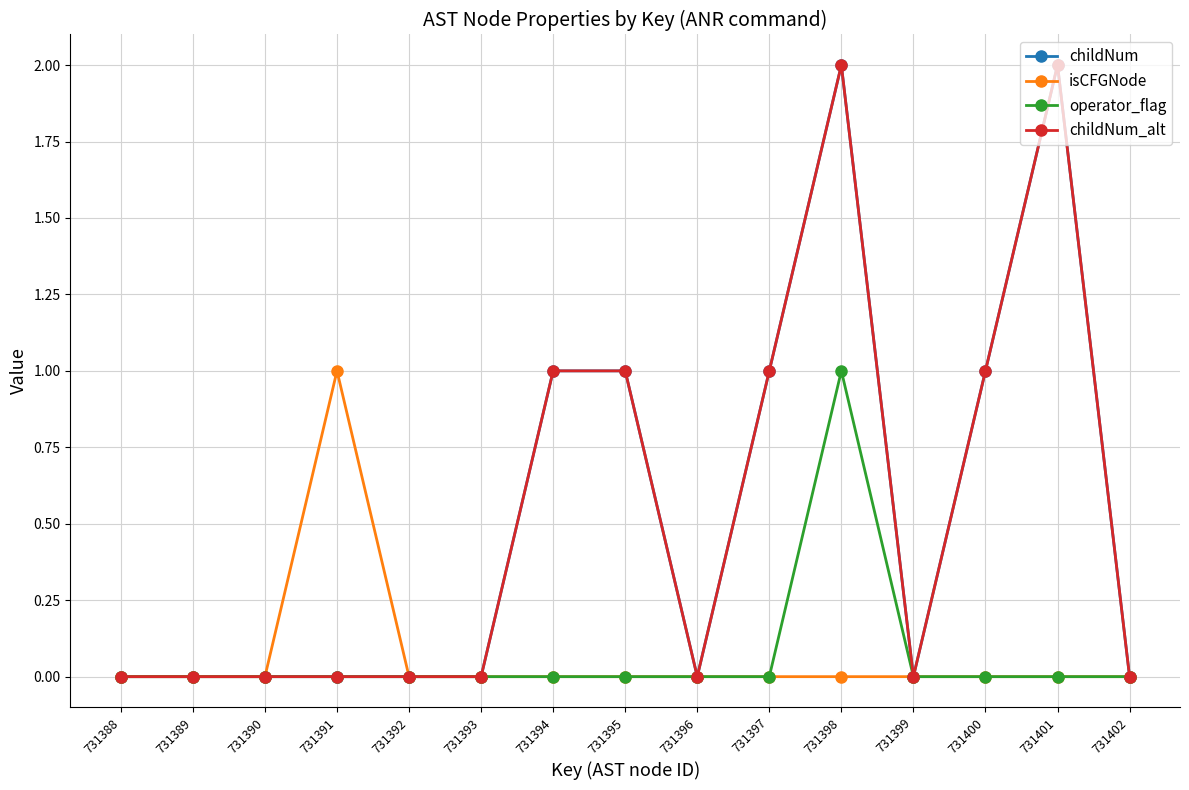

Which series has the largest total across all categories?

childNum